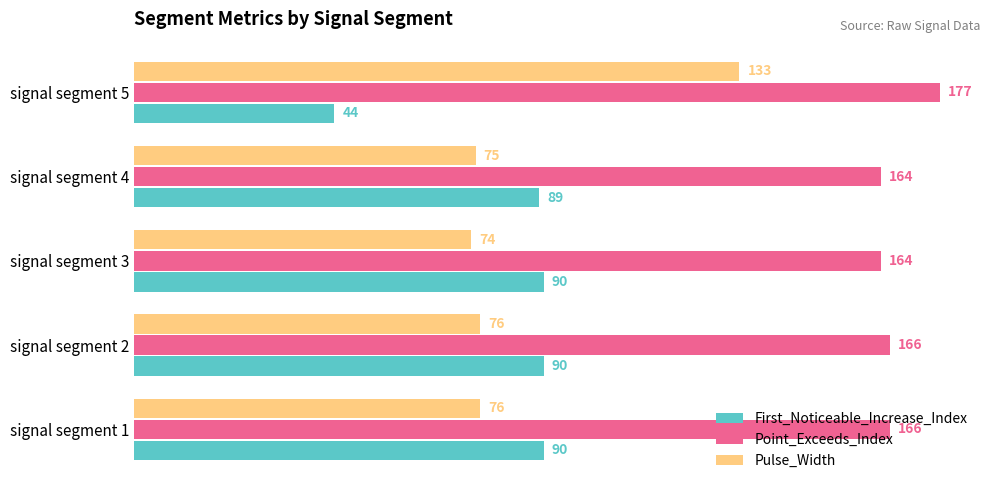

What is the average value of the Point_Exceeds_Index series?

167